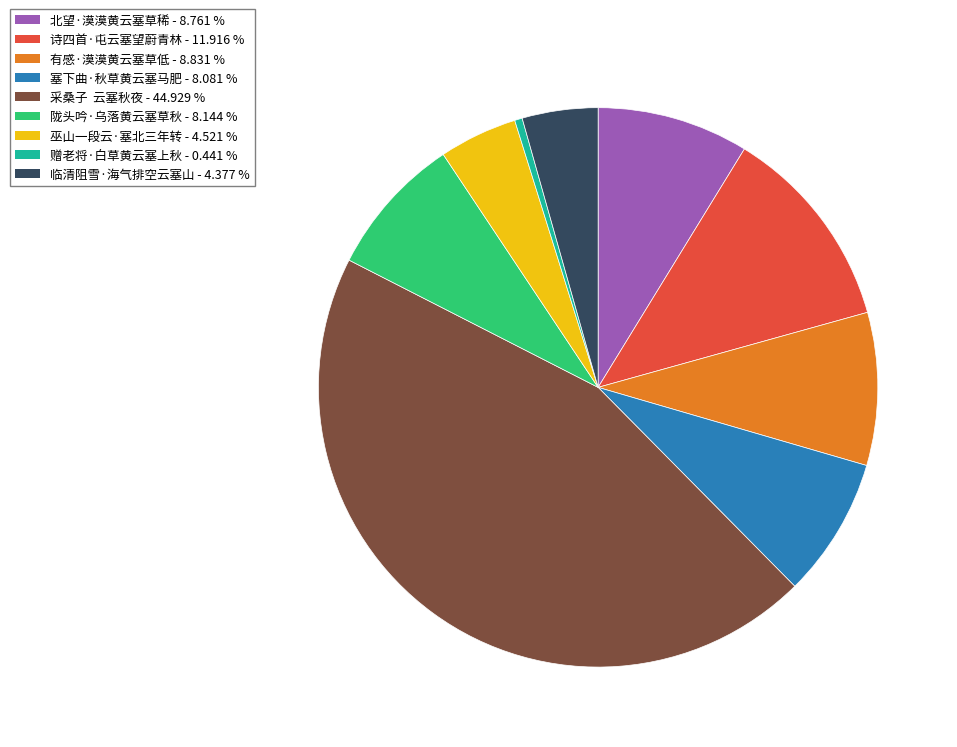

What is the largest slice in the pie chart?

采桑子 云塞秋夜